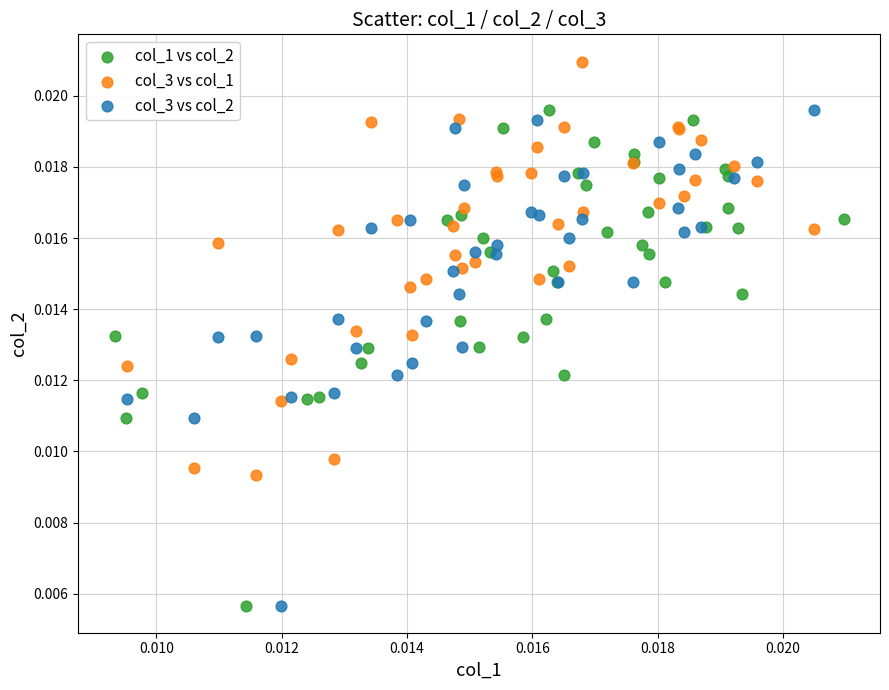

Which series reaches the maximum Y coordinate?

col_3 vs col_1